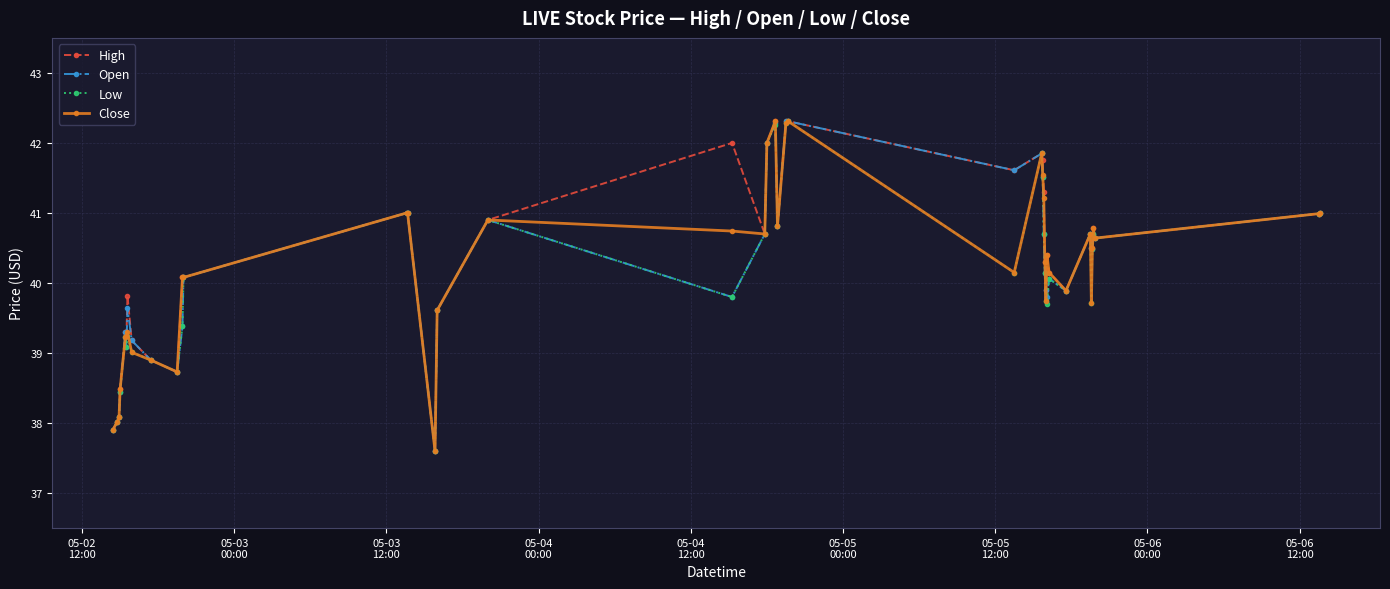

What is the lowest value of the Low series?

37.6